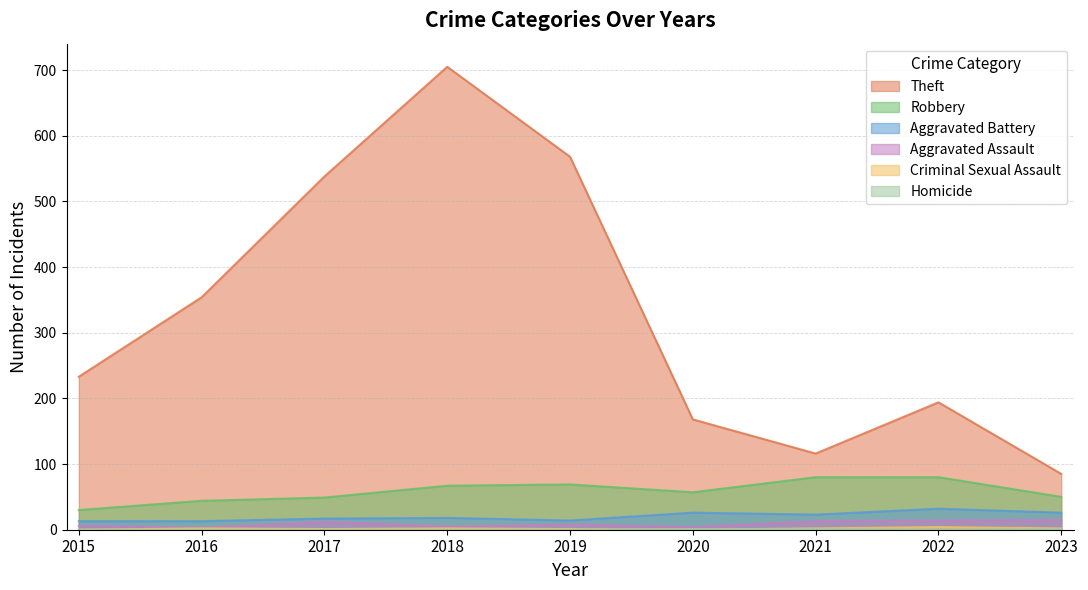

At how many categories does at least one series exceed 600?

1